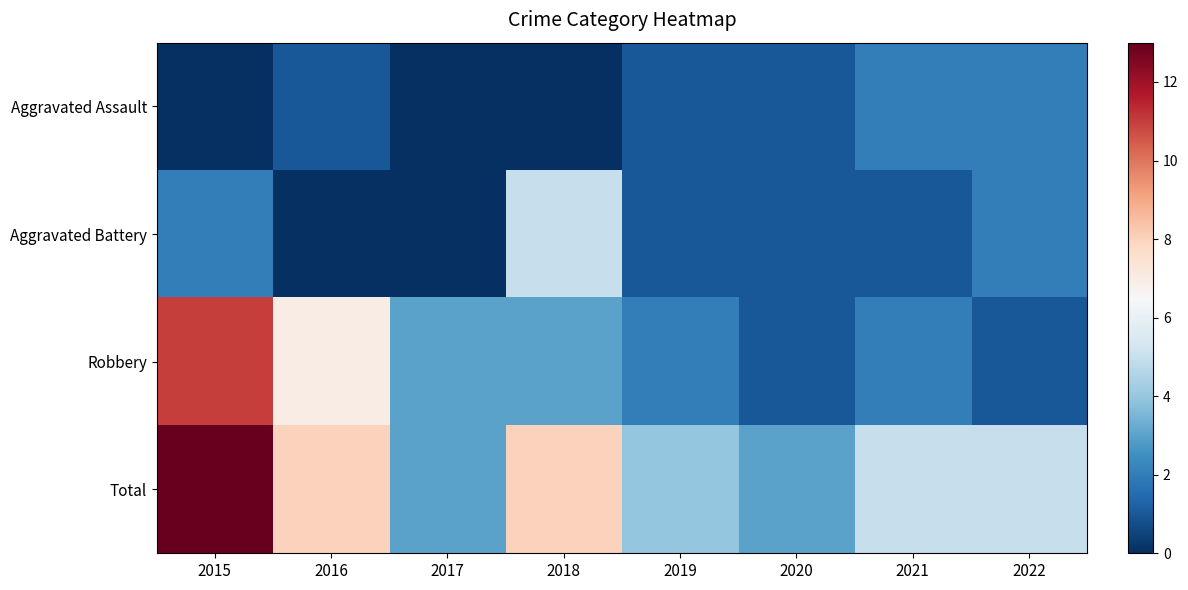

Reading left to right, list all the values displayed in this chart.

Aggravated Assault: 2015=0	2016=1	2017=0	2018=0	2019=1	2020=1	2021=2	2022=2
Aggravated Battery: 2015=2	2016=0	2017=0	2018=5	2019=1	2020=1	2021=1	2022=2
Robbery: 2015=11	2016=7	2017=3	2018=3	2019=2	2020=1	2021=2	2022=1
Total: 2015=13	2016=8	2017=3	2018=8	2019=4	2020=3	2021=5	2022=5